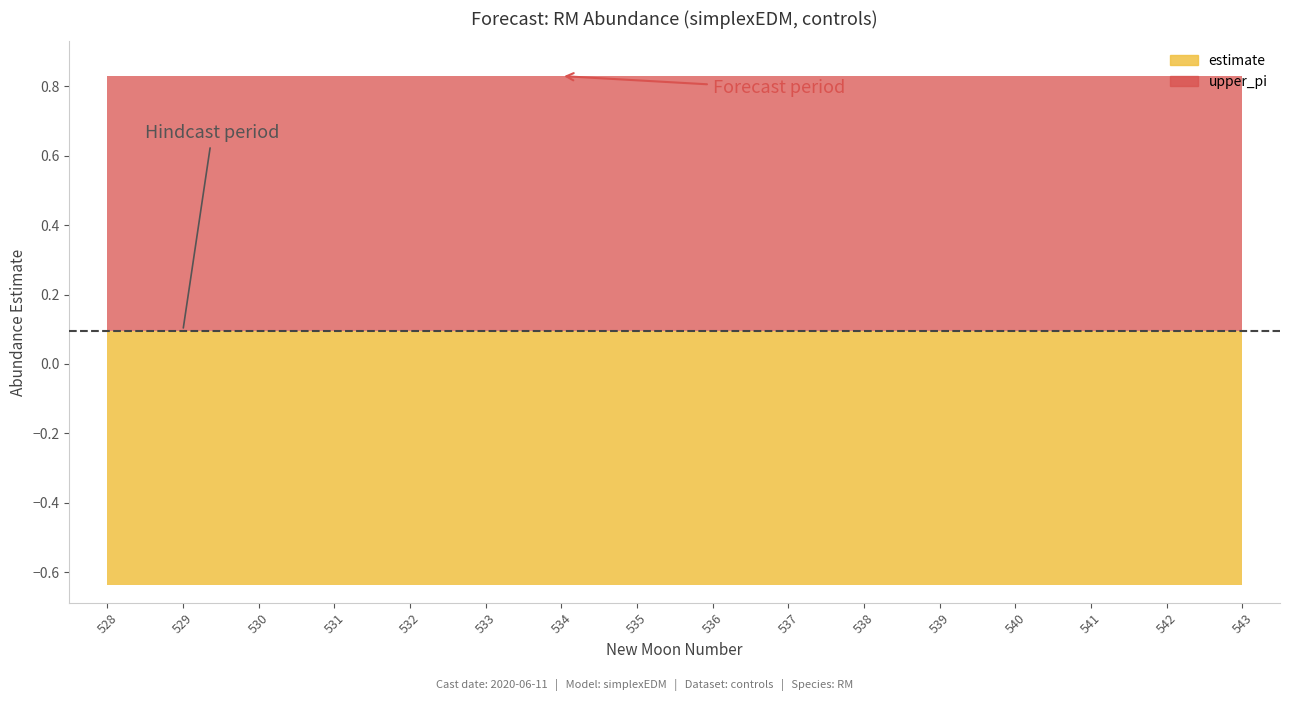

How many estimate values are between 0 and 1?

16